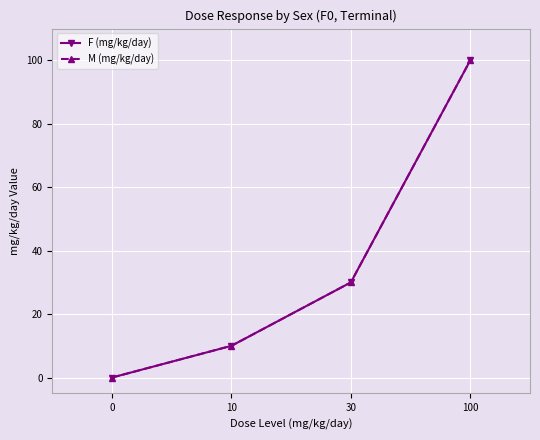

Is this an area chart (filled region under the line)?

No